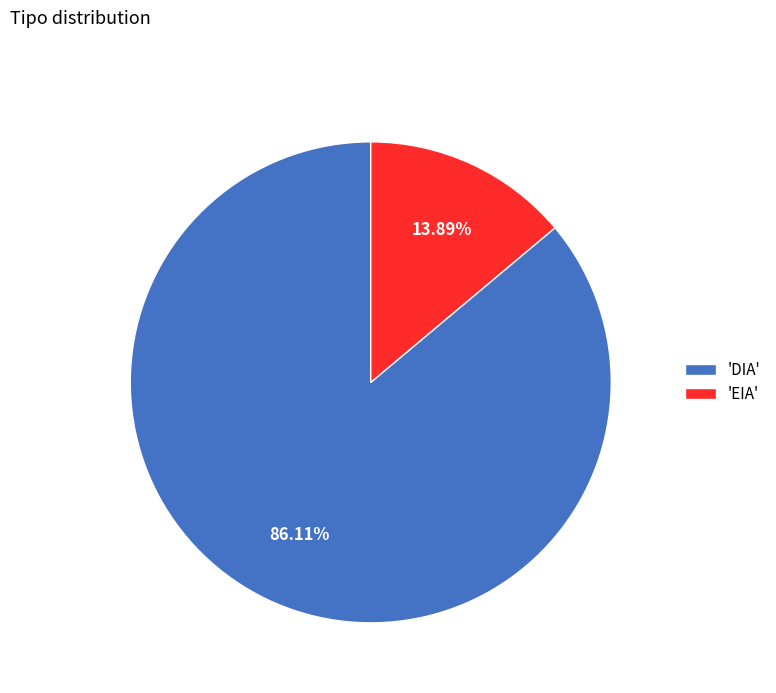

Count the number of slices in the pie.

2